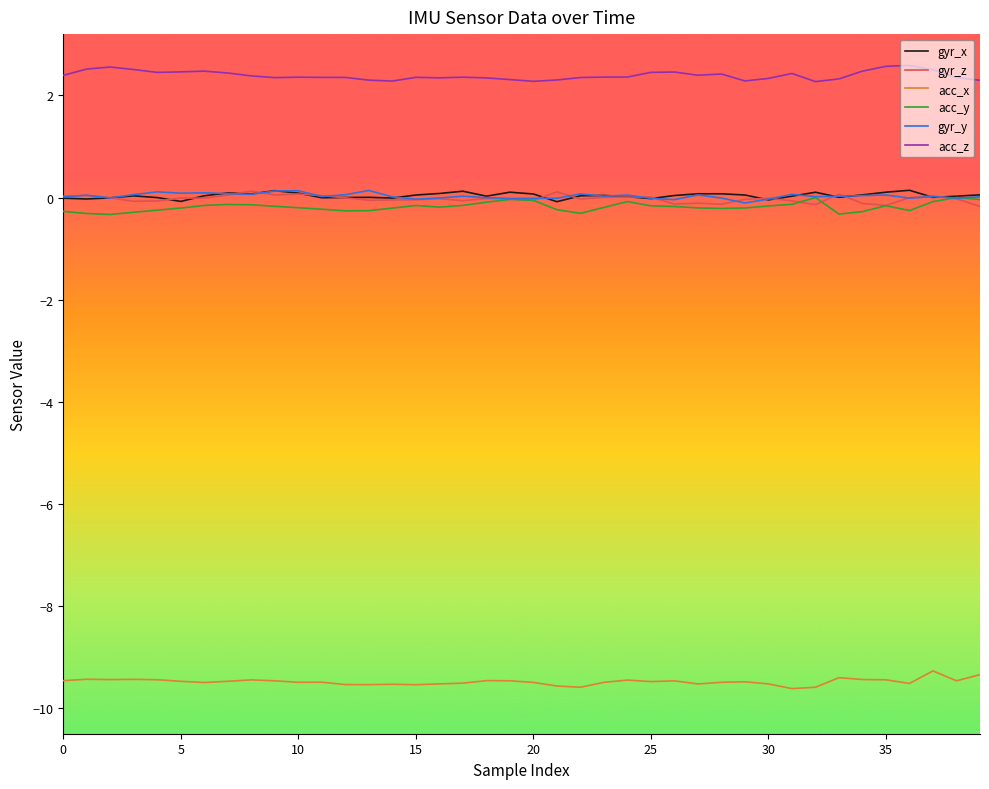

What is the smallest value displayed?

-9.6